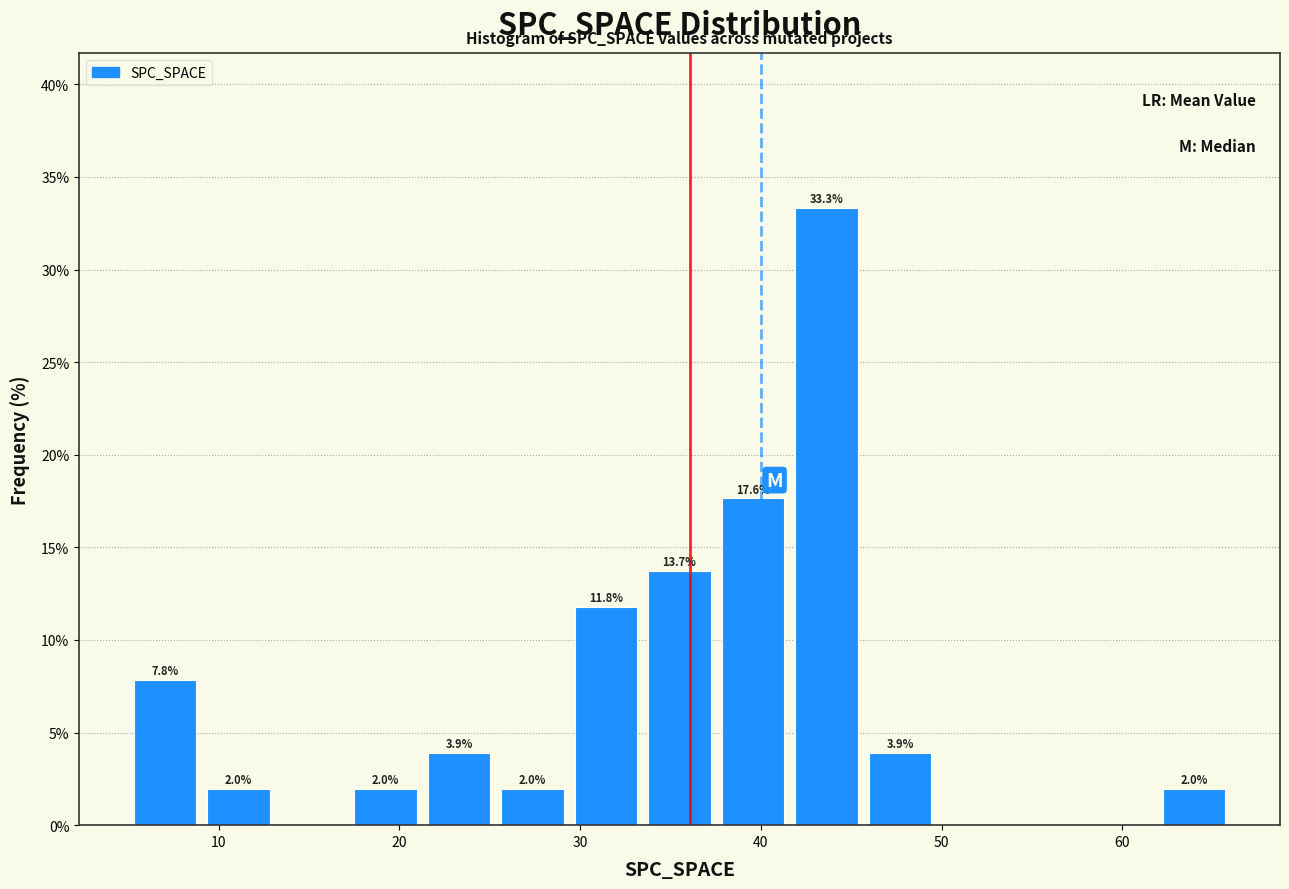

Over which range of the x-axis is the bar tallest?

42 to 46